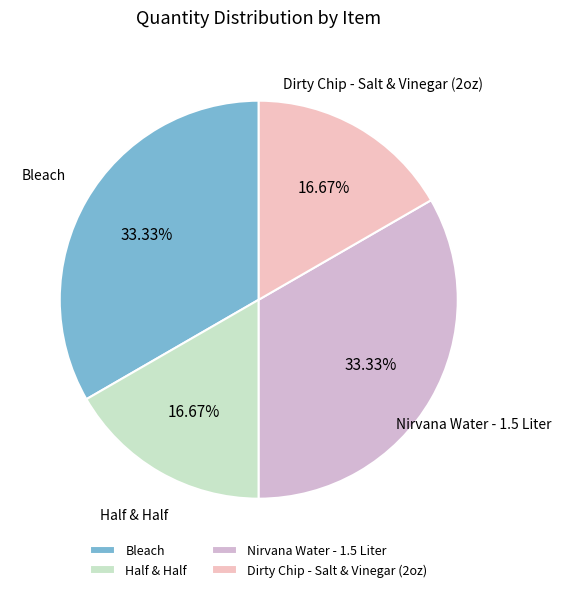

How many slices are in this pie chart?

4